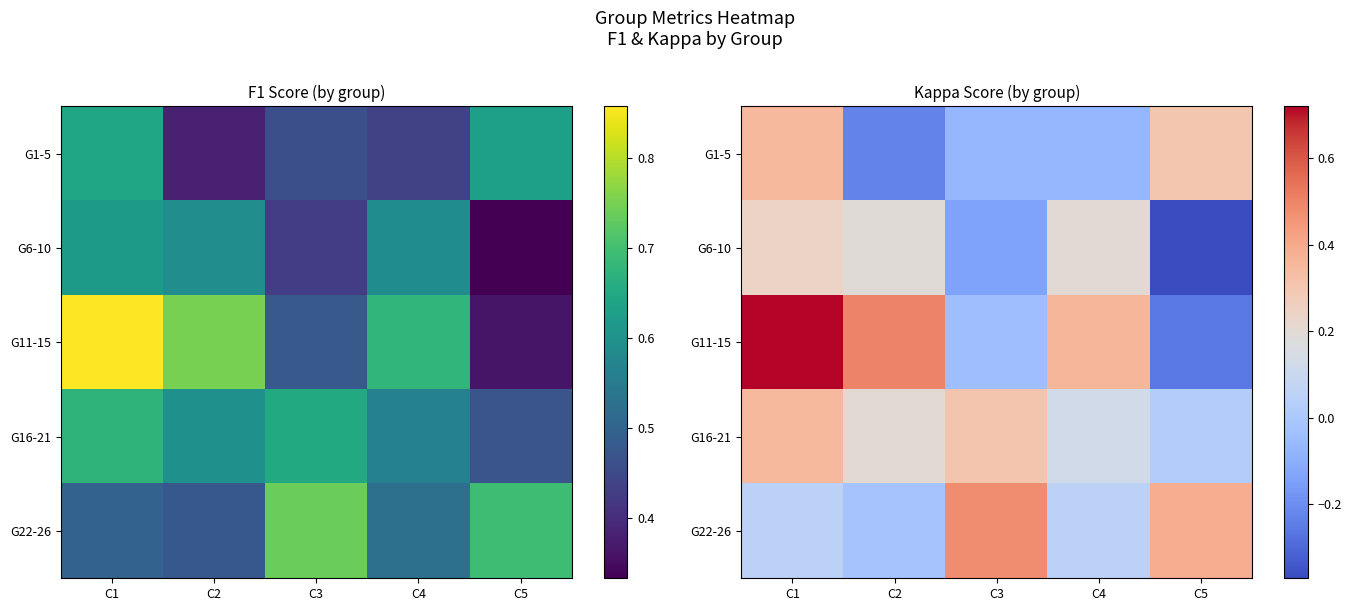

Count the number of data series in this chart.

5